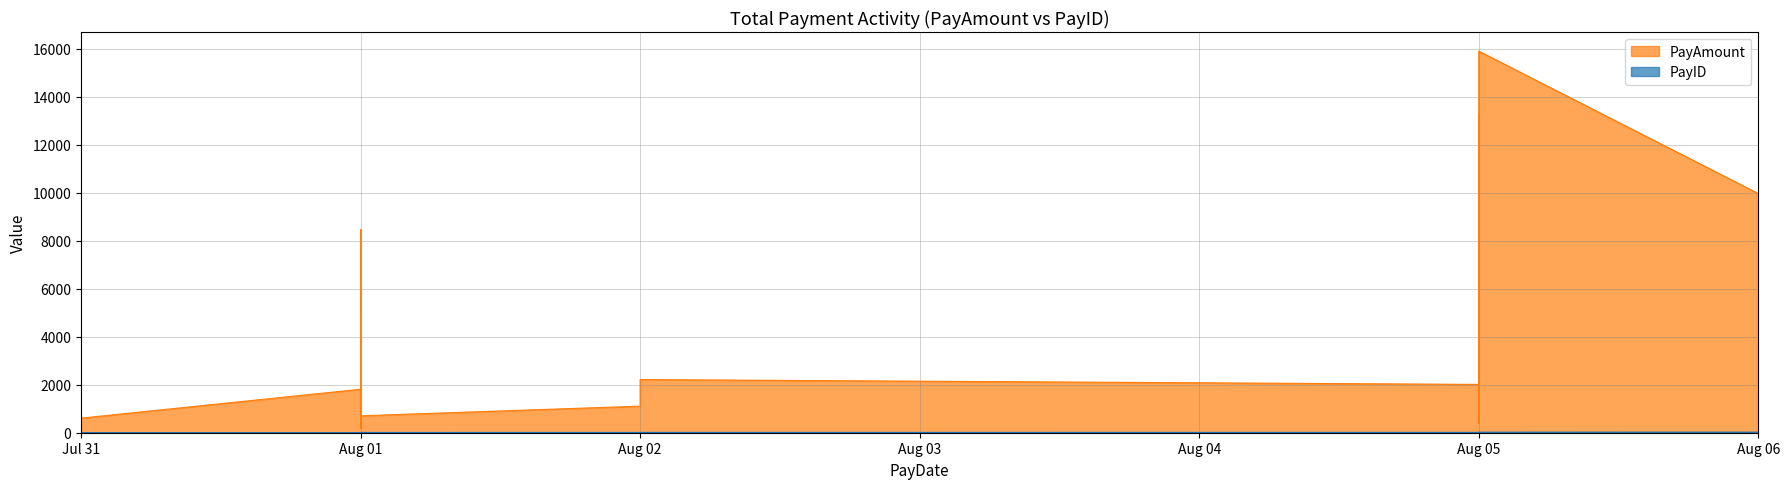

Rank the series at Aug 01 from highest to lowest value.

PayAmount, PayID